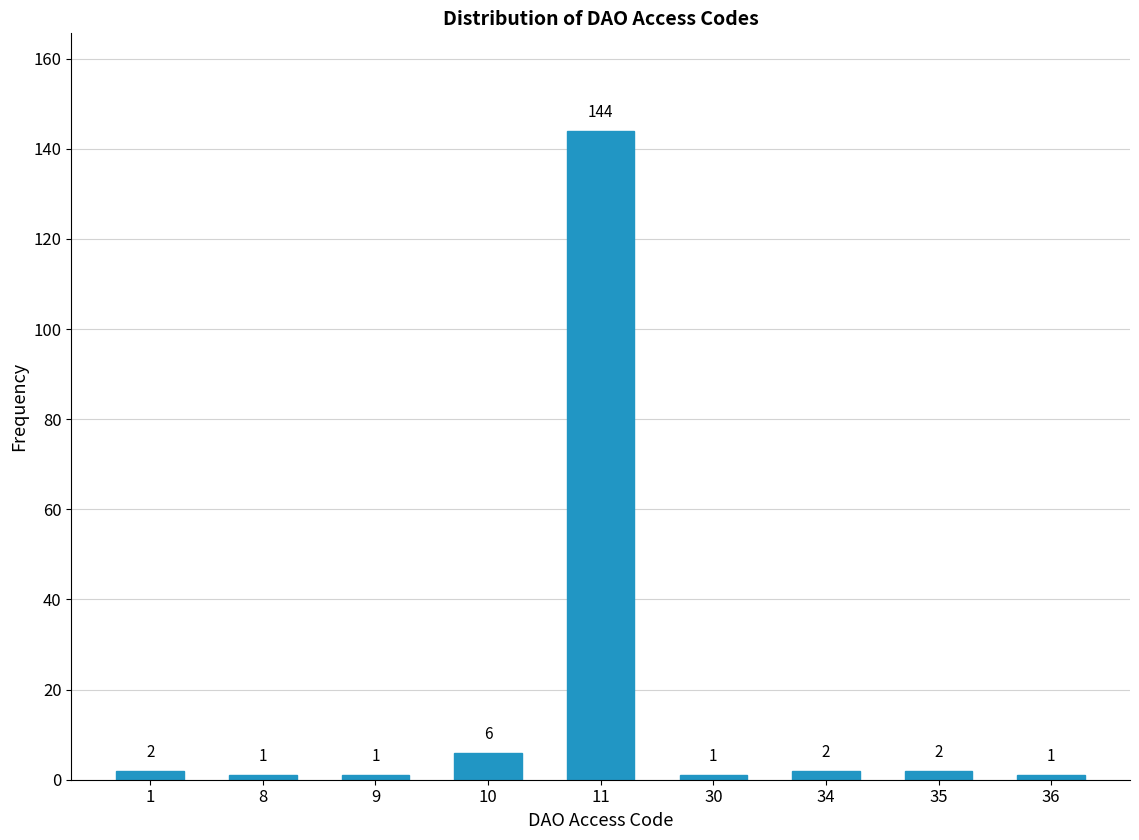

Reading left to right, list all the values displayed in this chart.

1=2	8=1	9=1	10=6	11=144	30=1	34=2	35=2	36=1